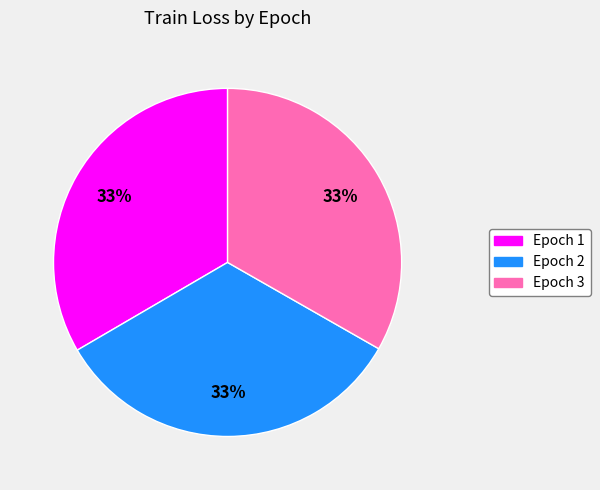

How many slices are in this pie chart?

3